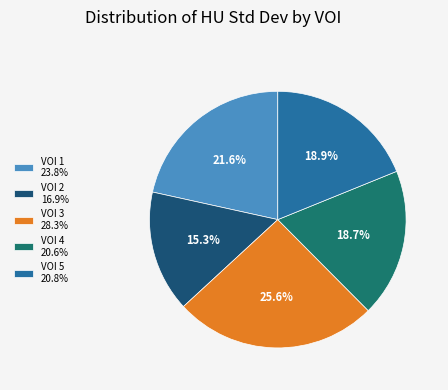

Which has a higher value, VOI 5 20.8% or VOI 3 28.3%?

VOI 3 28.3%